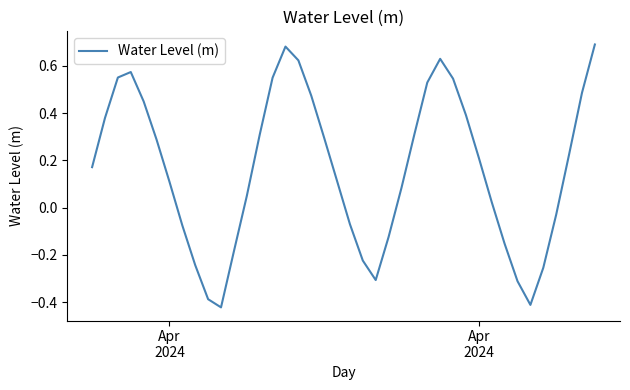

What is the difference between the maximum and minimum values?

1.1